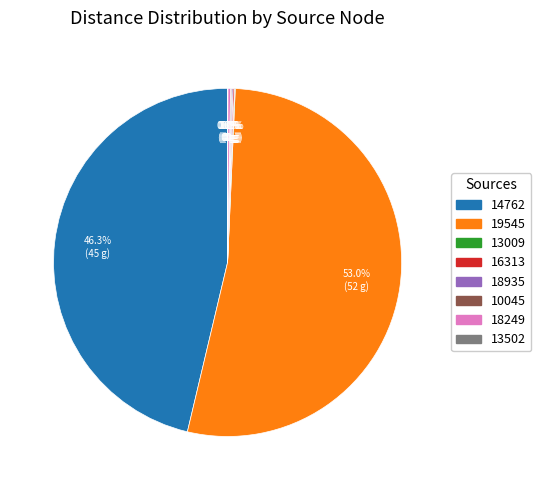

To the nearest percent, what is the average slice percentage?

12%